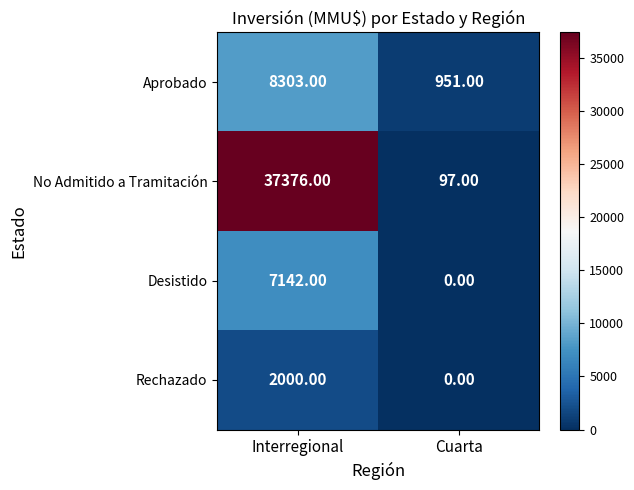

Which category has the highest value in the Desistido series?

Interregional